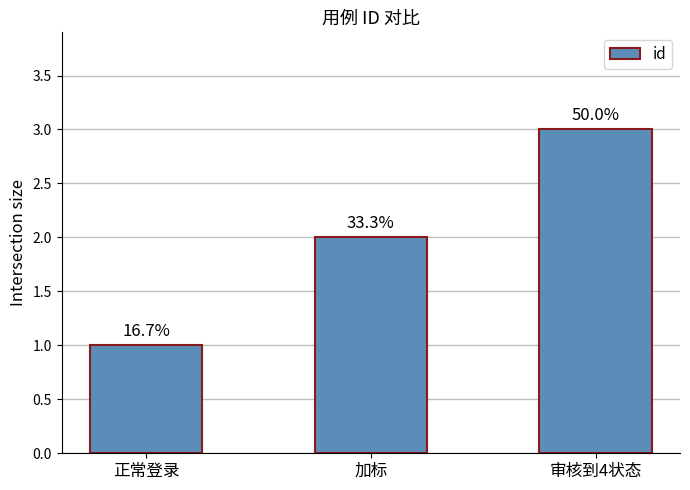

What is the value of the 3rd bar from the left?

3